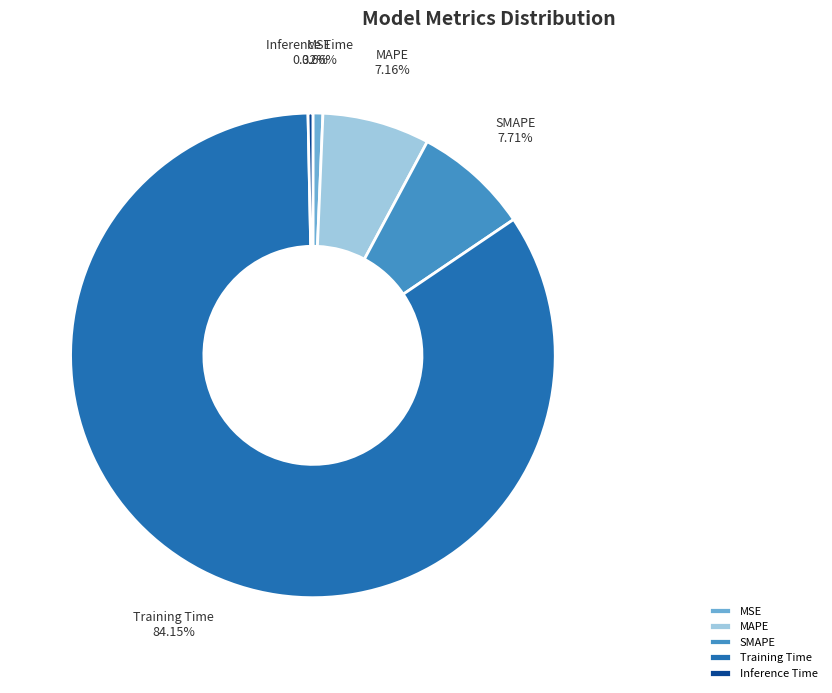

Which slice is the largest?

Training Time